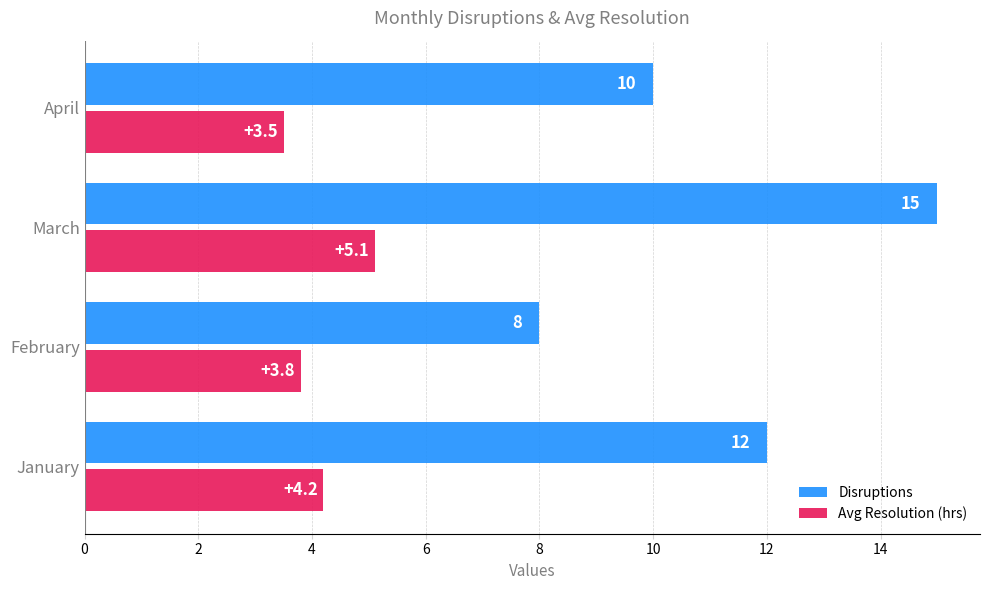

Which category has the highest value in the Avg Resolution (hrs) series?

March